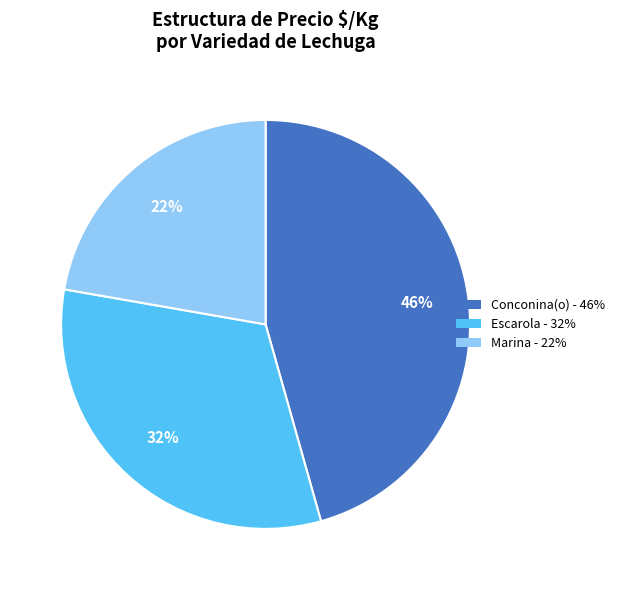

To the nearest percent, what is the average slice percentage?

33%